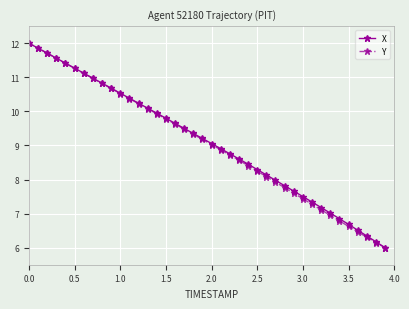

Reading right to left, extract all data points from this chart.

X: 6.0	6.2	6.3	6.5	6.7	6.9	7.0	7.2	7.3	7.5	7.7	7.8	8.0	8.1	8.3	8.4	8.6	8.8	8.9	9.1	9.2	9.4	9.5	9.6	9.8	9.9	10.1	10.2	10.4	10.5	10.7	10.8	11.0	11.1	11.3	11.4	11.6	11.7	11.9	12.0
Y: 6.0	6.2	6.3	6.5	6.6	6.8	6.9	7.1	7.3	7.4	7.6	7.8	7.9	8.1	8.2	8.4	8.6	8.7	8.9	9.0	9.2	9.3	9.5	9.6	9.8	9.9	10.1	10.2	10.4	10.5	10.7	10.8	11.0	11.1	11.3	11.4	11.6	11.7	11.9	12.0